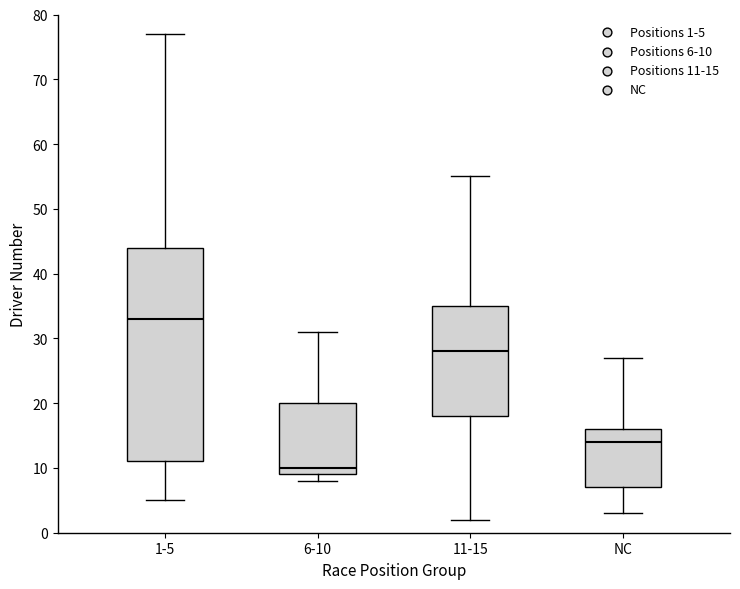

Reading left to right, read every box against the y-axis: the position of its median line, the range the box covers, and the ends of its whiskers. The values are not printed on the chart, so give them approximately, as read against the axis.

1-5: median 33, box 11 to 44, whiskers 5 to 77
6-10: median 10, box 9 to 20, whiskers 8 to 31
11-15: median 28, box 18 to 35, whiskers 2 to 55
NC: median 14, box 7 to 16, whiskers 3 to 27